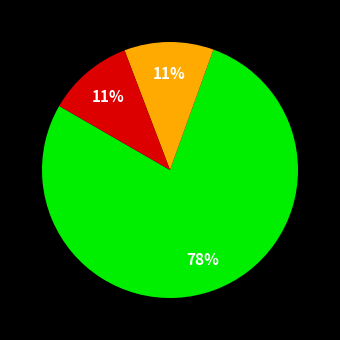

To the nearest percent, what is the average slice percentage?

33%